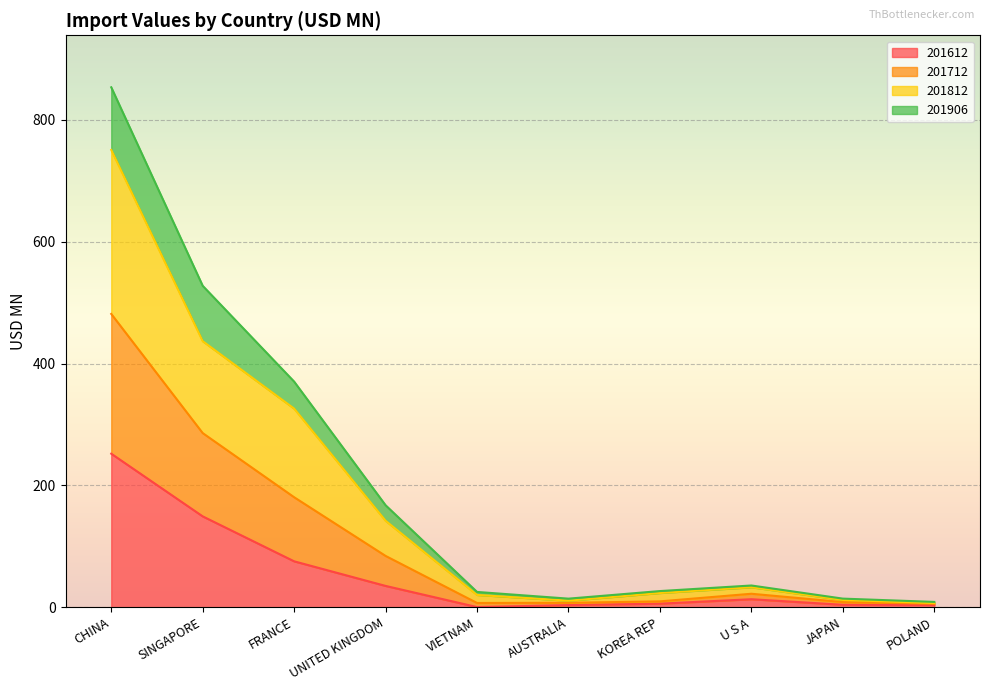

What is the smallest value displayed?

0.4